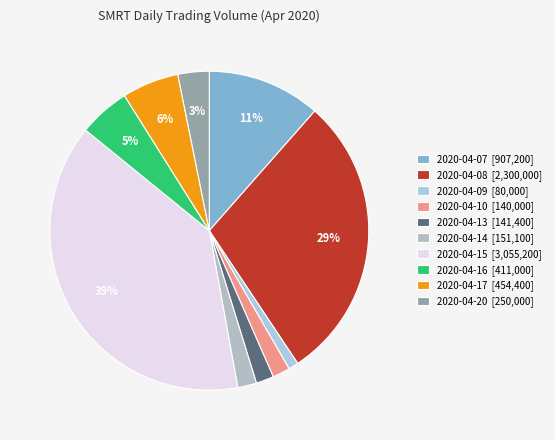

How many slices are in this pie chart?

10